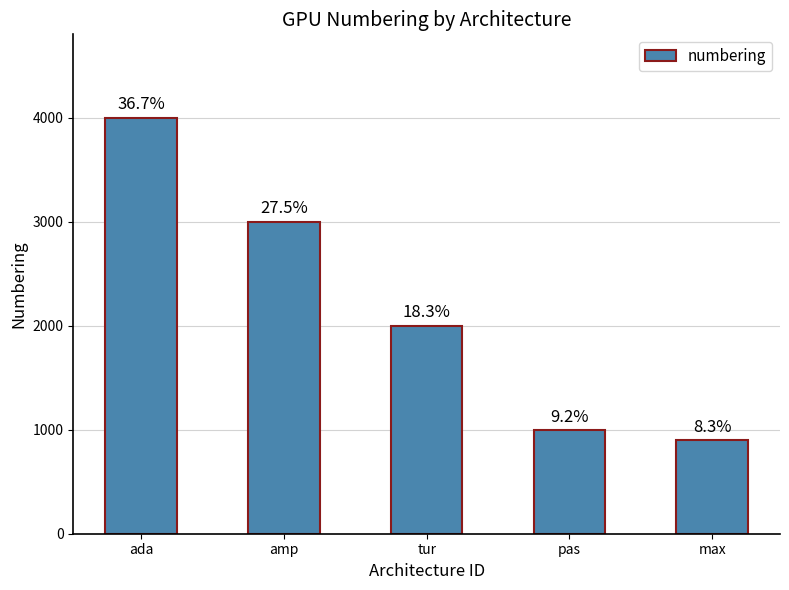

What is the difference between the maximum and minimum values?

3100